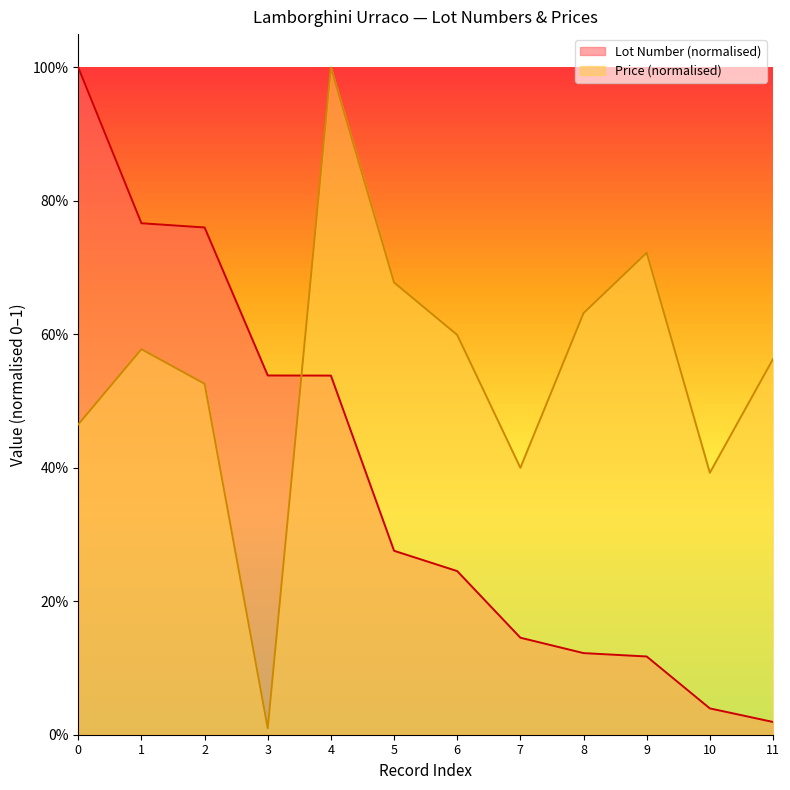

The Price series shows 1.0 at 4. True or false?

True